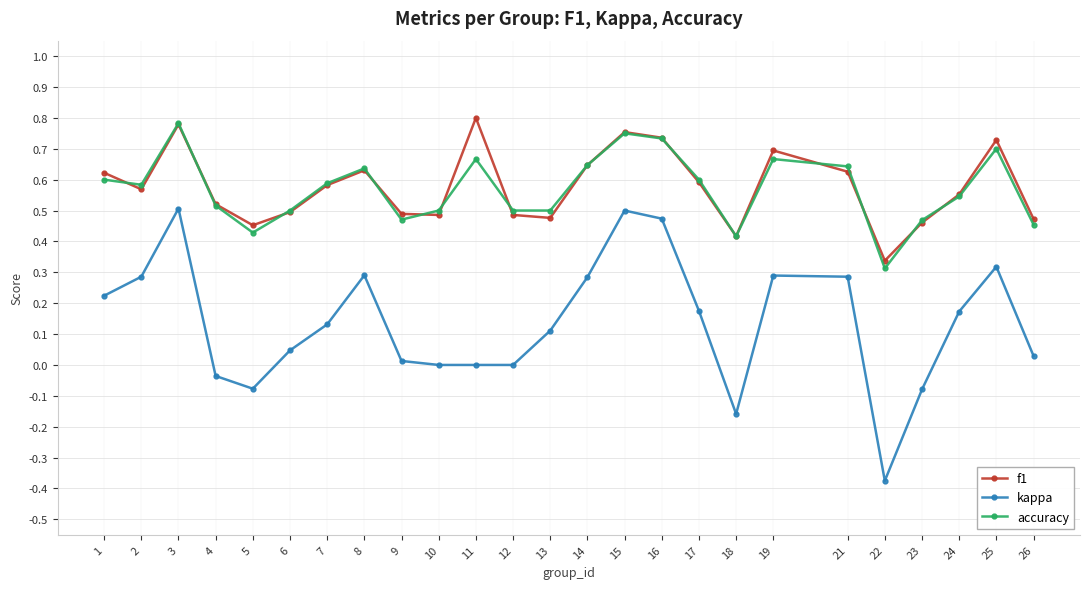

Which category has the lowest value across all series?

22